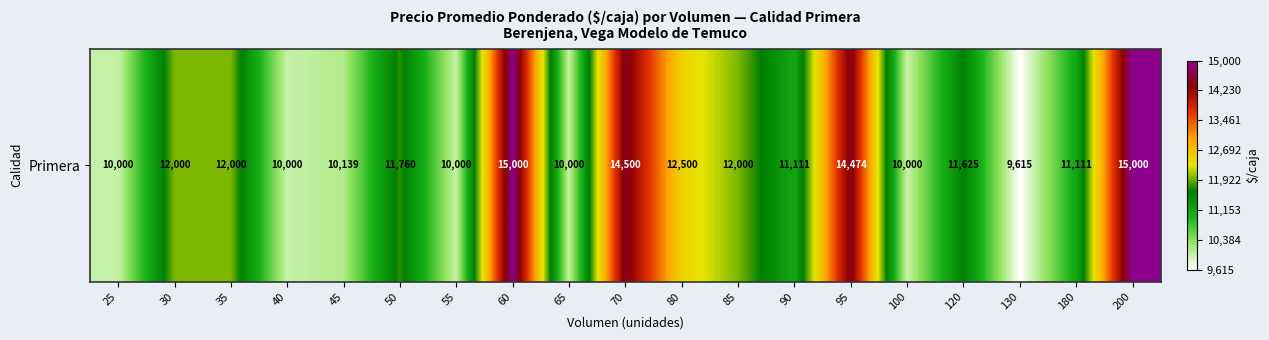

What is the difference between the maximum and minimum values?

5385